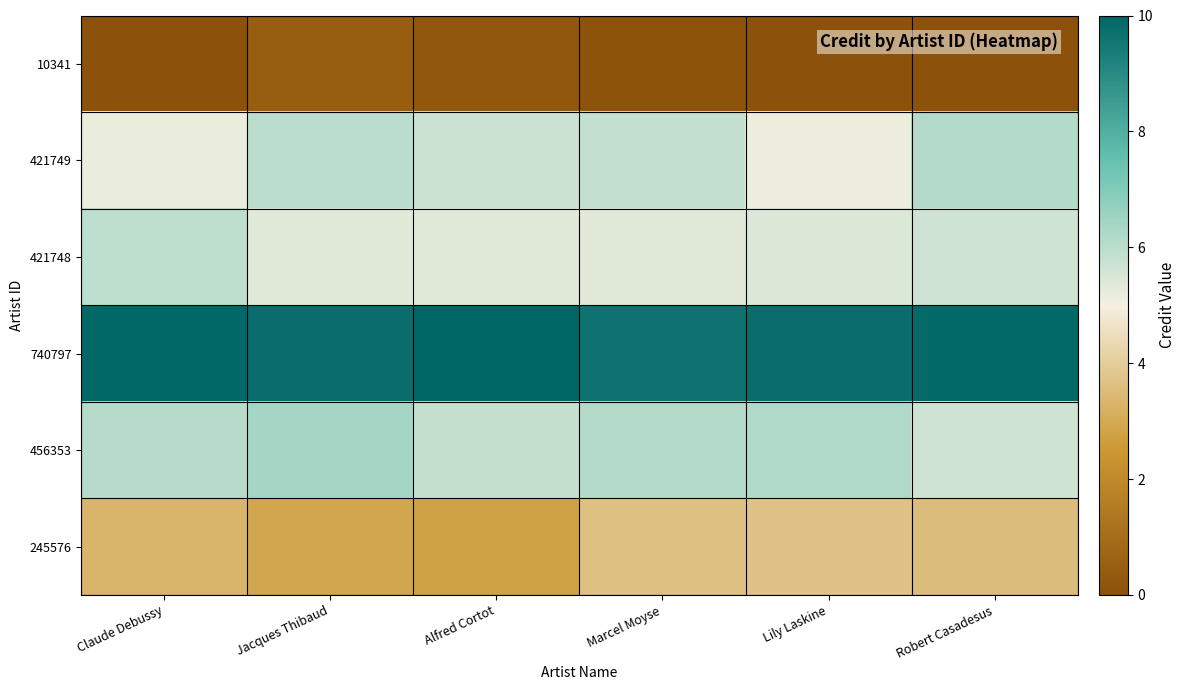

At Claude Debussy, list the series in order from smallest to largest.

10341, 245576, 421749, 421748, 456353, 740797